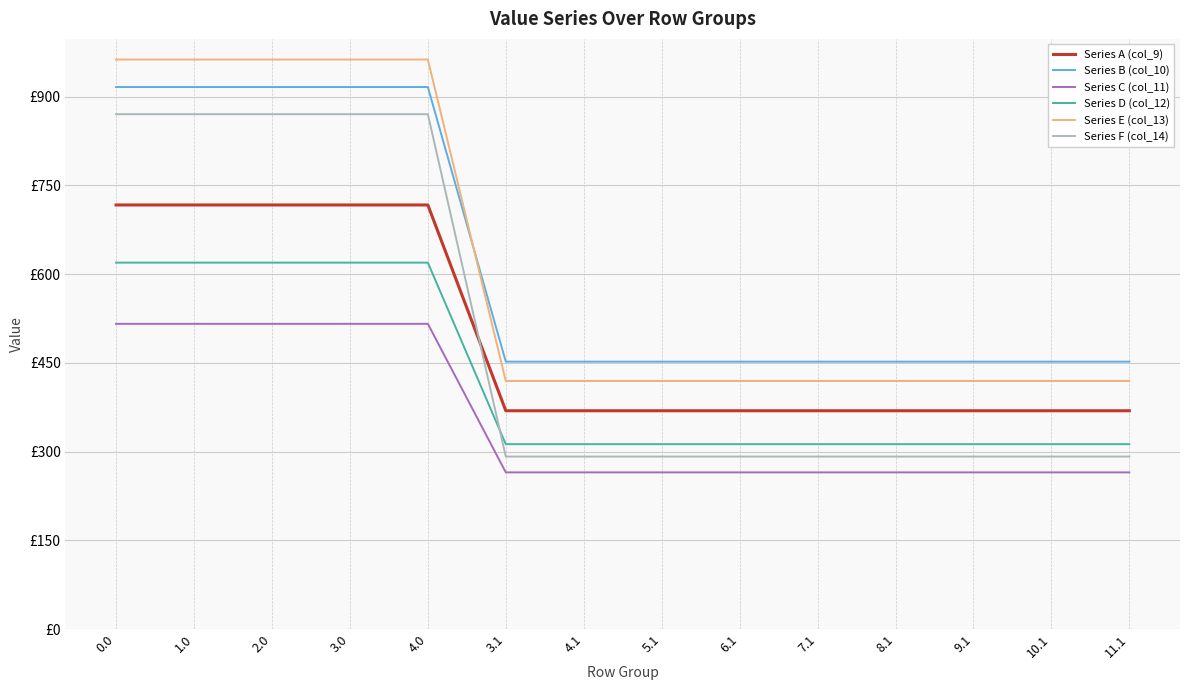

Rank the categories by Series A (col_9) value from lowest to highest.

3.1, 4.1, 5.1, 6.1, 7.1, 8.1, 9.1, 10.1, 11.1, 0.0, 1.0, 2.0, 3.0, 4.0